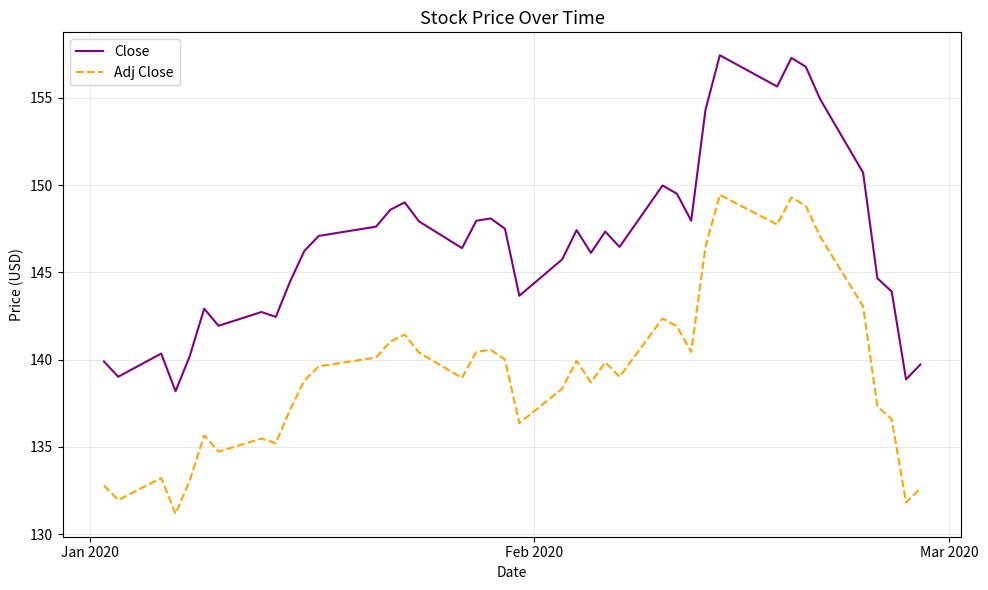

What is the difference between the maximum and minimum values in the Adj Close series?

18.3